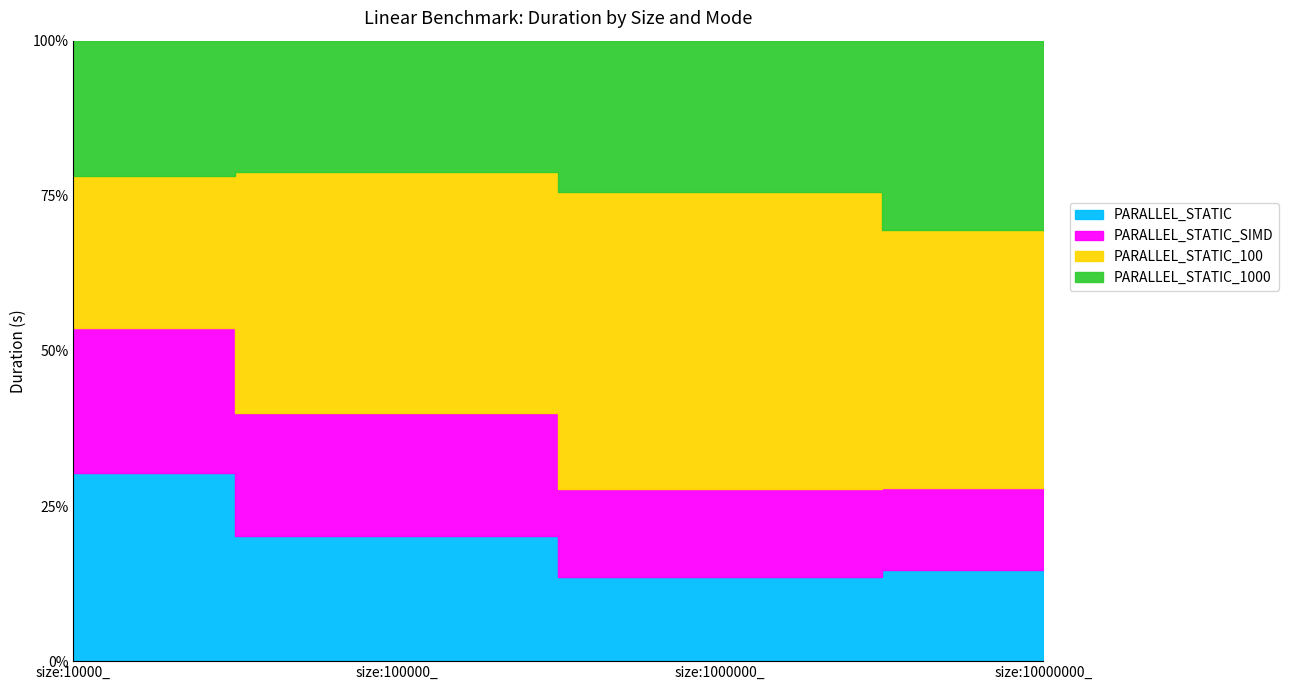

What is the sum of all PARALLEL_STATIC_100 values?

128.1